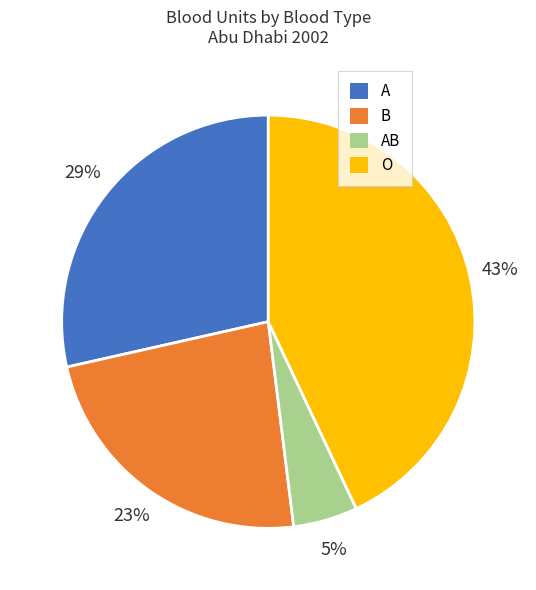

Count the number of slices in the pie.

4